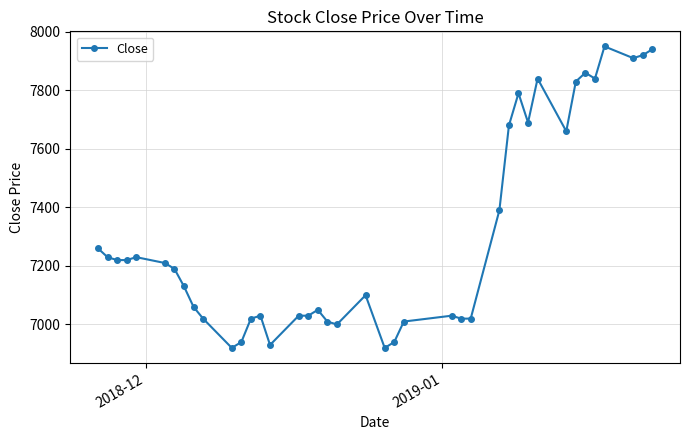

Reading left to right, list all the values displayed in this chart.

7260	7230	7220	7220	7230	7210	7190	7130	7060	7020	6920	6940	7020	7030	6930	7030	7030	7050	7010	7000	7100	6920	6940	7010	7030	7020	7020	7390	7680	7790	7690	7840	7660	7830	7860	7840	7950	7910	7920	7940